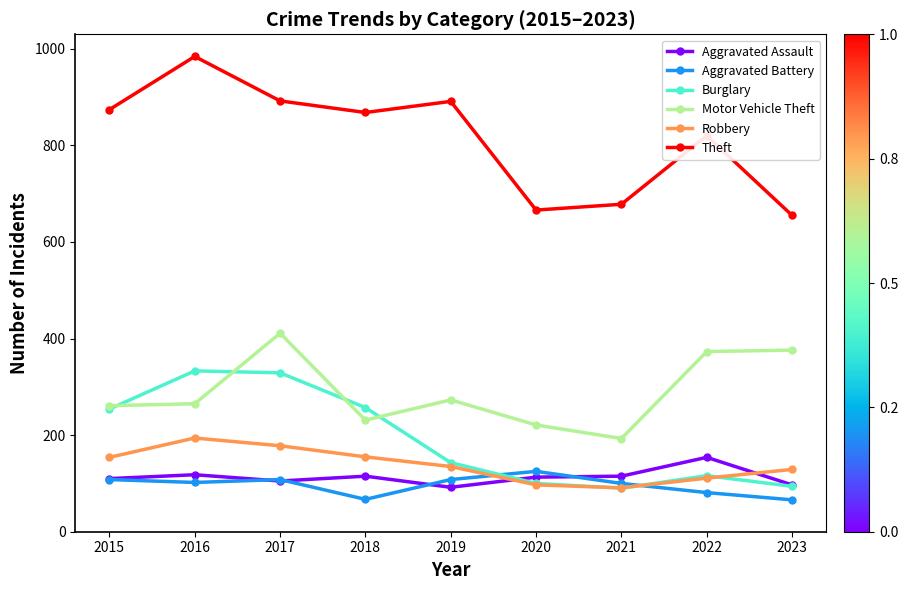

Which series has the largest total across all categories?

Theft